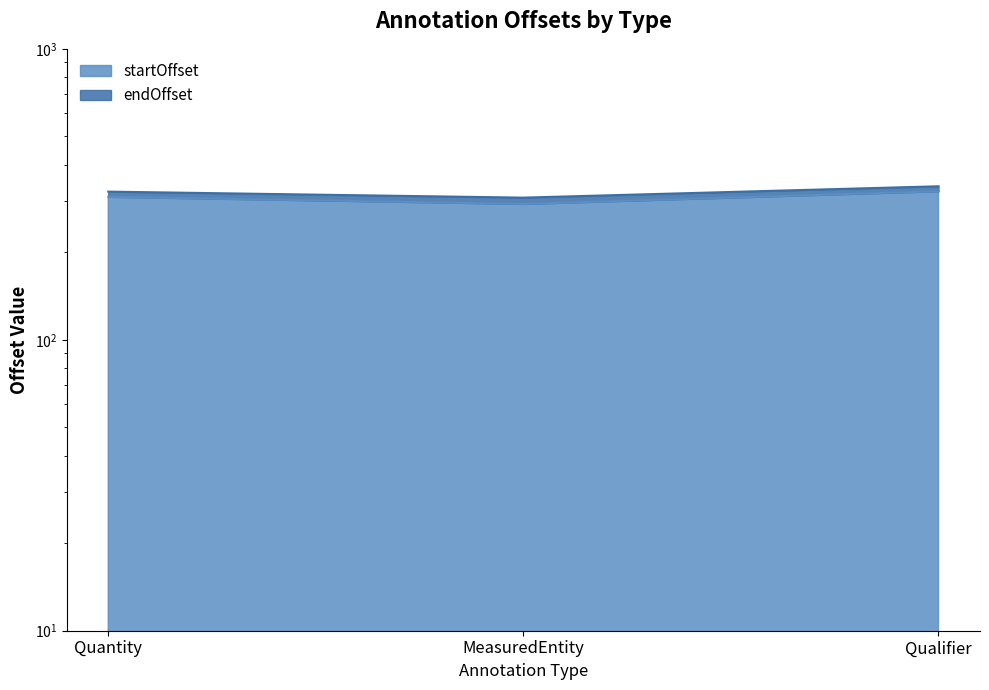

The value of startOffset at MeasuredEntity is 114. True or false?

False